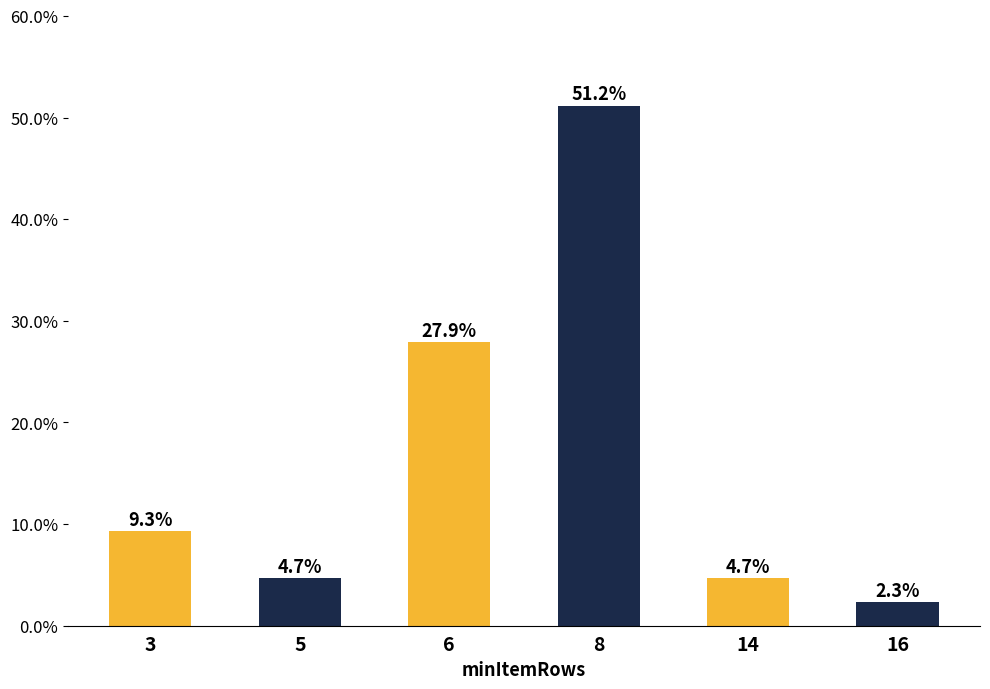

Rank the categories by value from highest to lowest.

8, 6, 3, 5, 14, 16